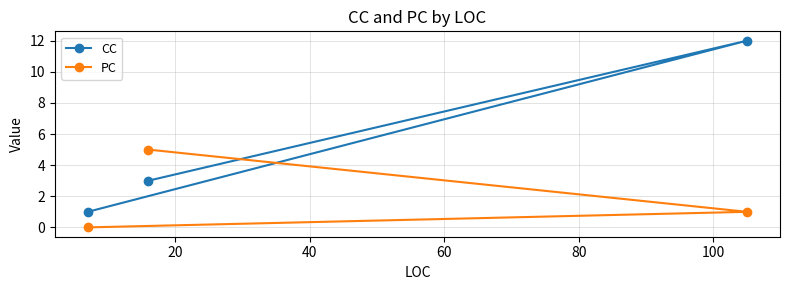

Which series has the largest total across all categories?

CC